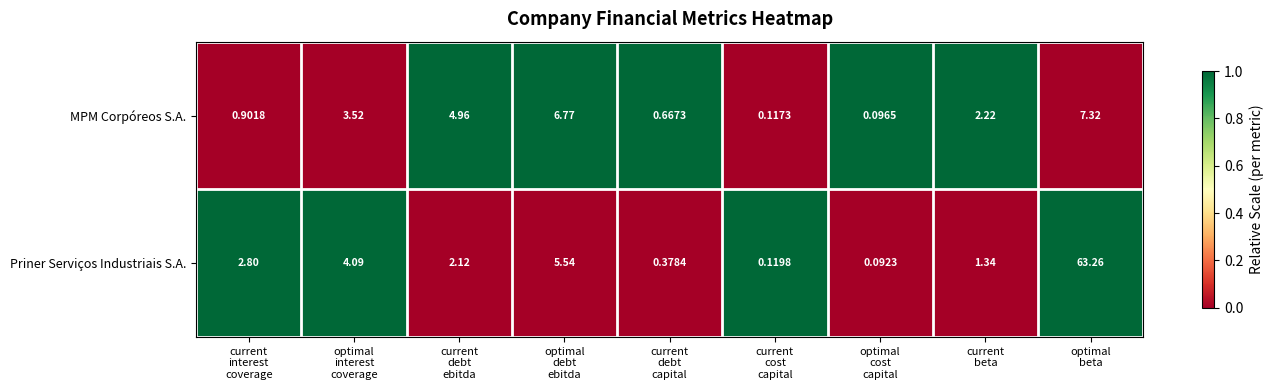

Rank the series by their average value, from highest to lowest.

Priner Serviços Industriais S.A., MPM Corpóreos S.A.